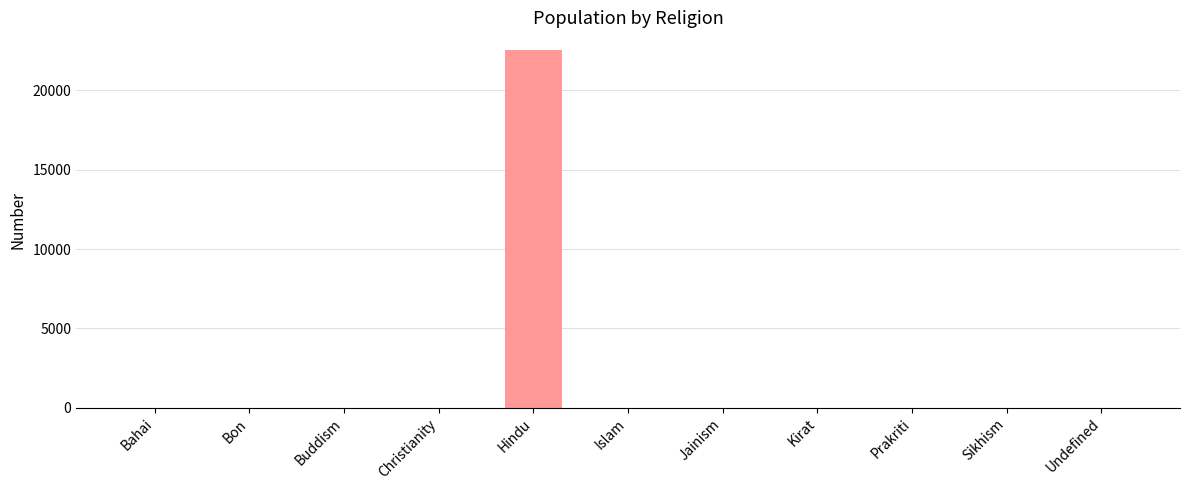

What is the maximum value shown in the chart?

22537